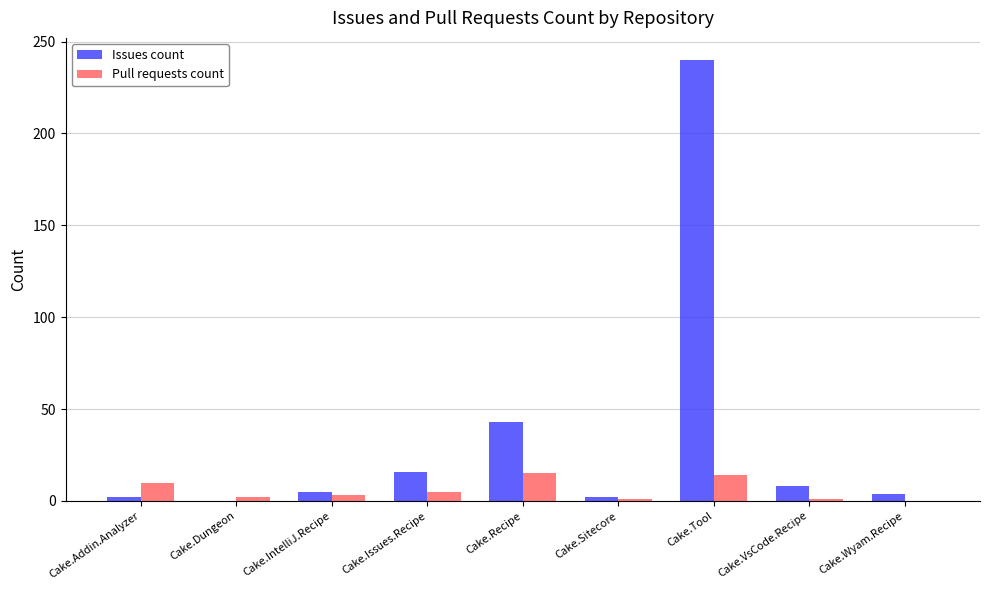

How many categories are shown in the chart?

9